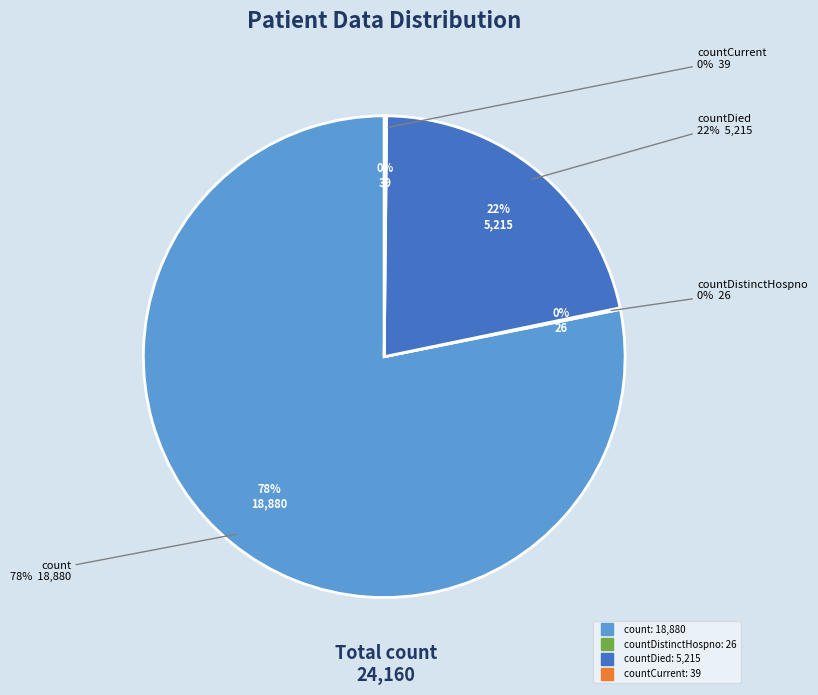

Which slice is the largest?

count